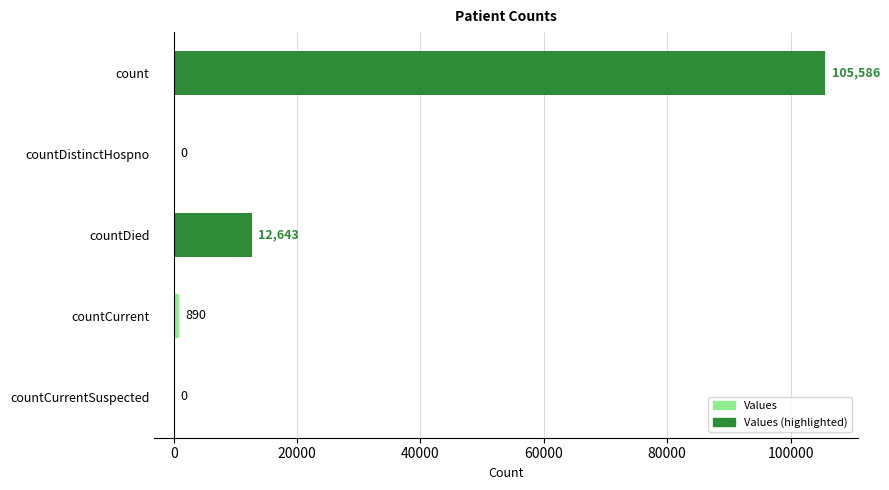

How many positive values are there?

3